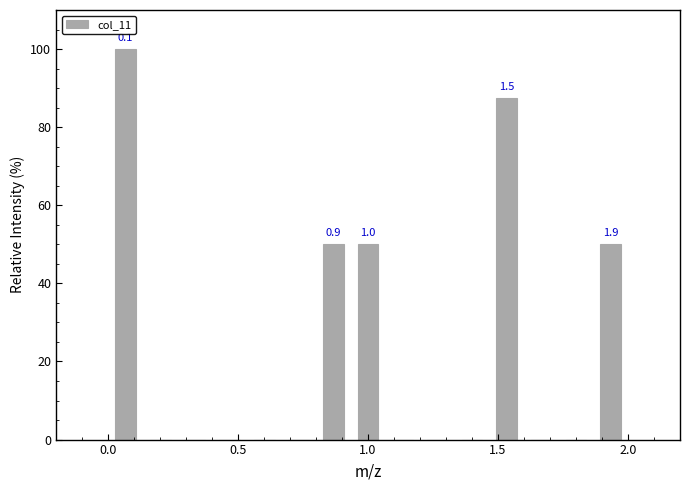

Read against the x-axis, roughly where is the centre of the tallest bar?

0.05